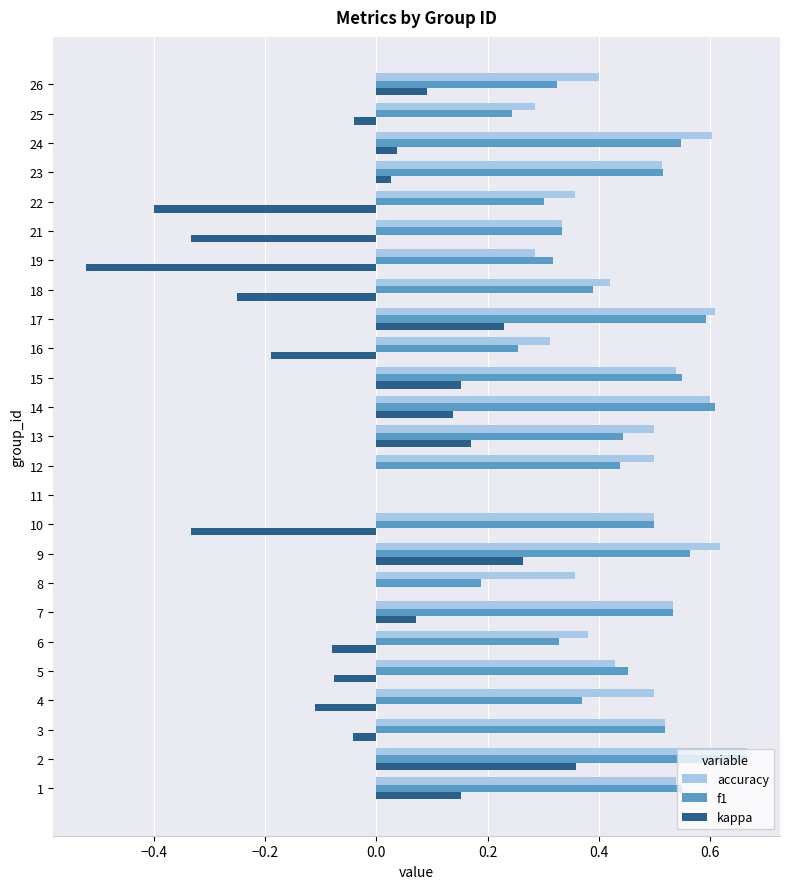

Between 9 and 23, which series saw the biggest shift?

kappa